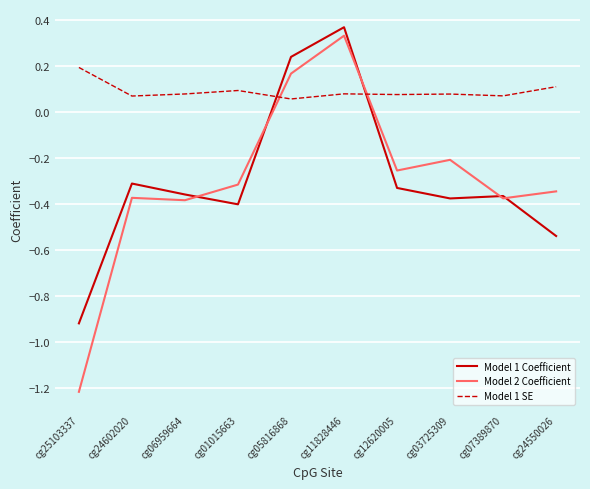

True or false: Model 1 Coefficient and Model 1 SE cross at least once.

True